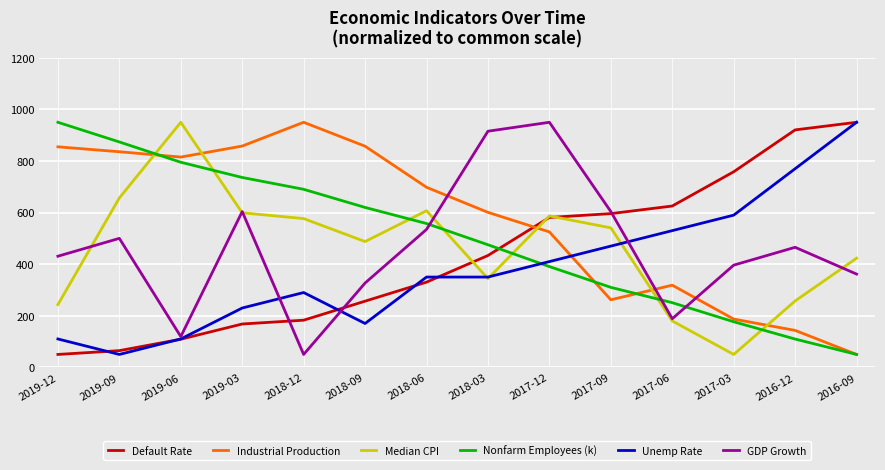

Is the value of GDP Growth at 2019-12 greater than the value of Median CPI at 2017-12?

No